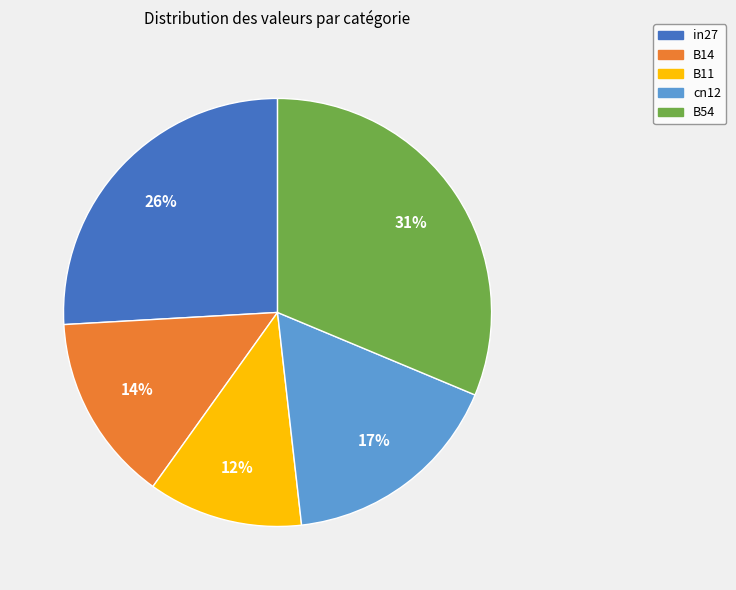

What percentage is the B11 slice, to the nearest percent?

12%